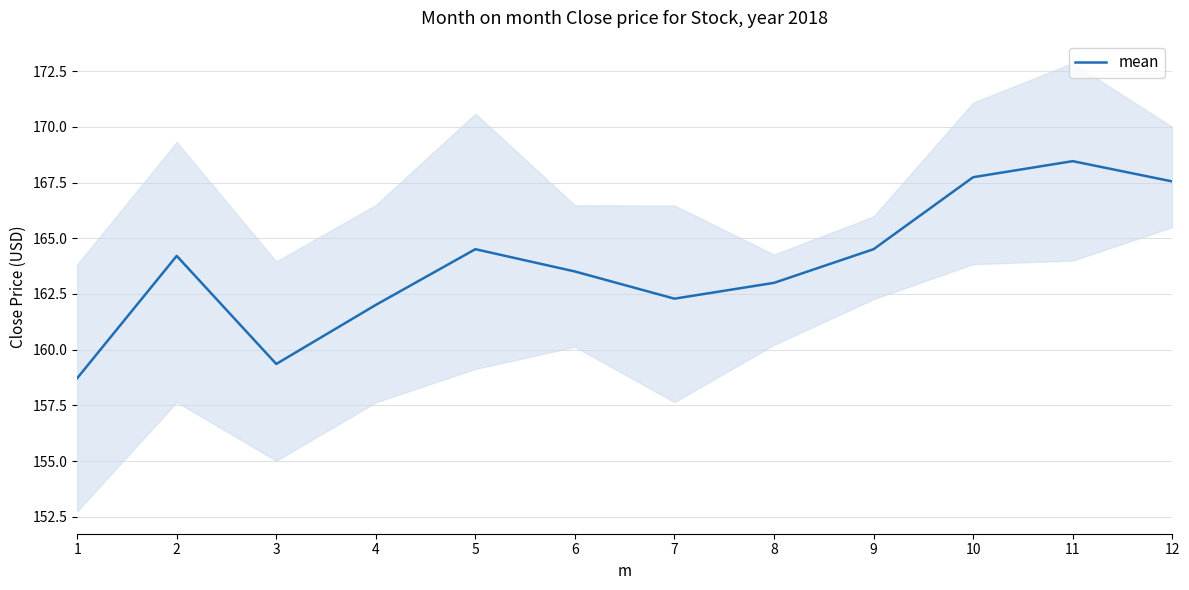

What is the smallest value displayed?

158.7